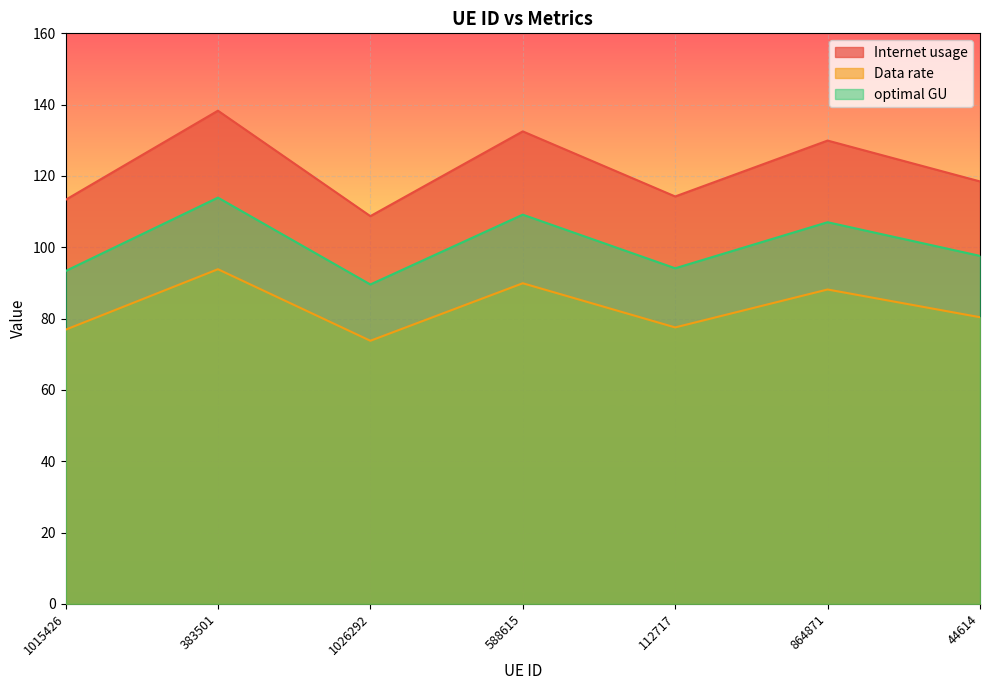

What is the spread (max minus min) of values at 44614?

38.1